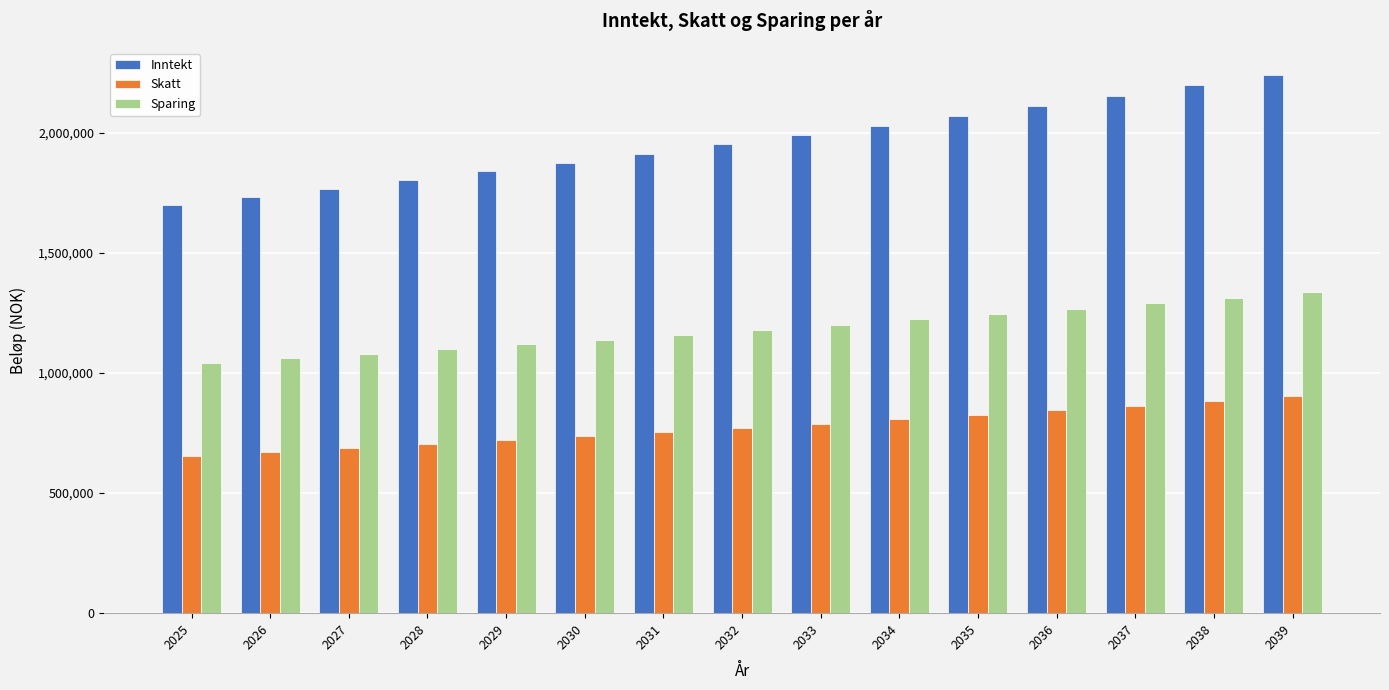

How many groups of bars are there?

15